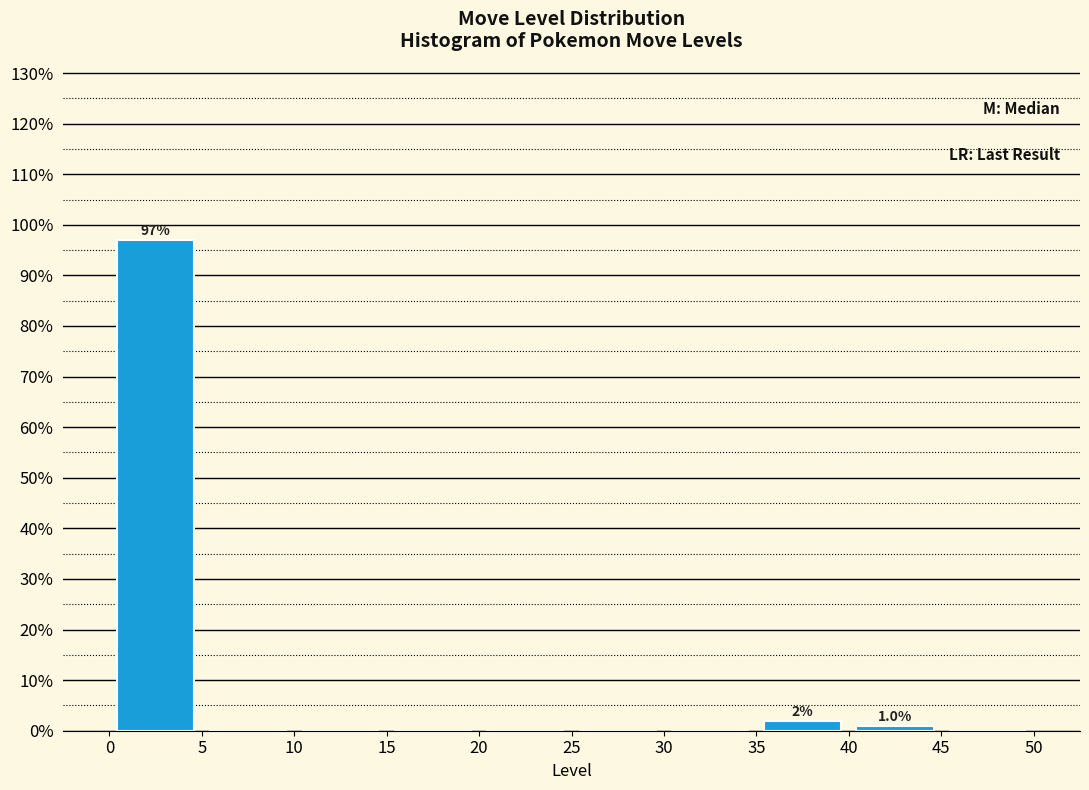

Over which range of the x-axis is the bar tallest?

0 to 5